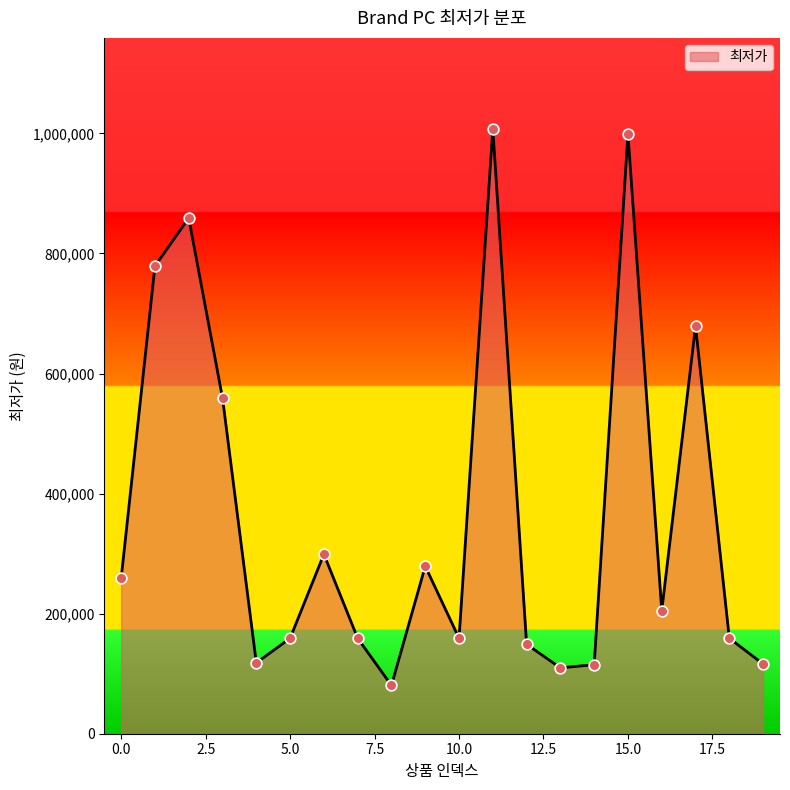

What is the greatest value displayed?

1007910